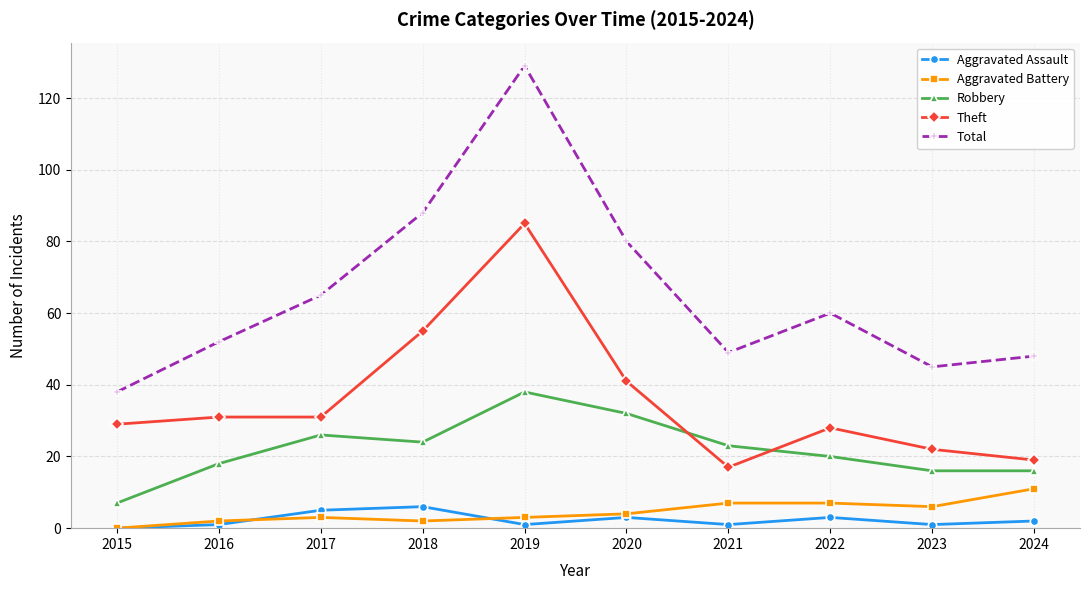

What is the value of the Robbery point at the 3rd from the left?

26